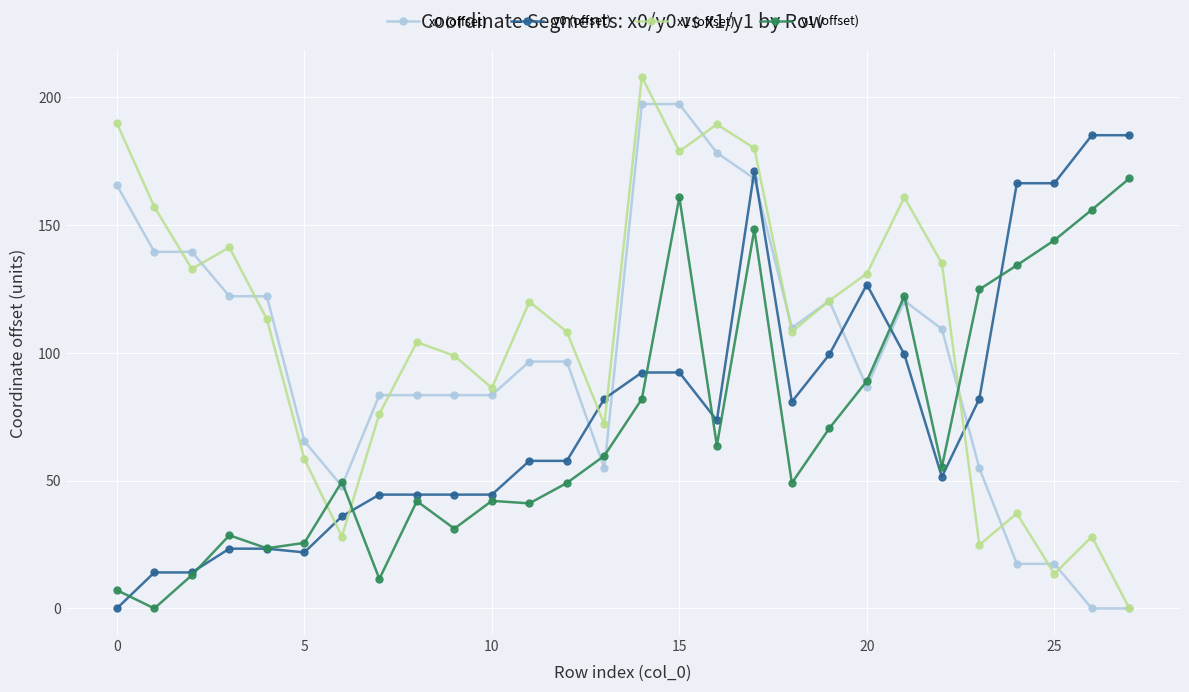

What is the greatest value displayed?

208.0